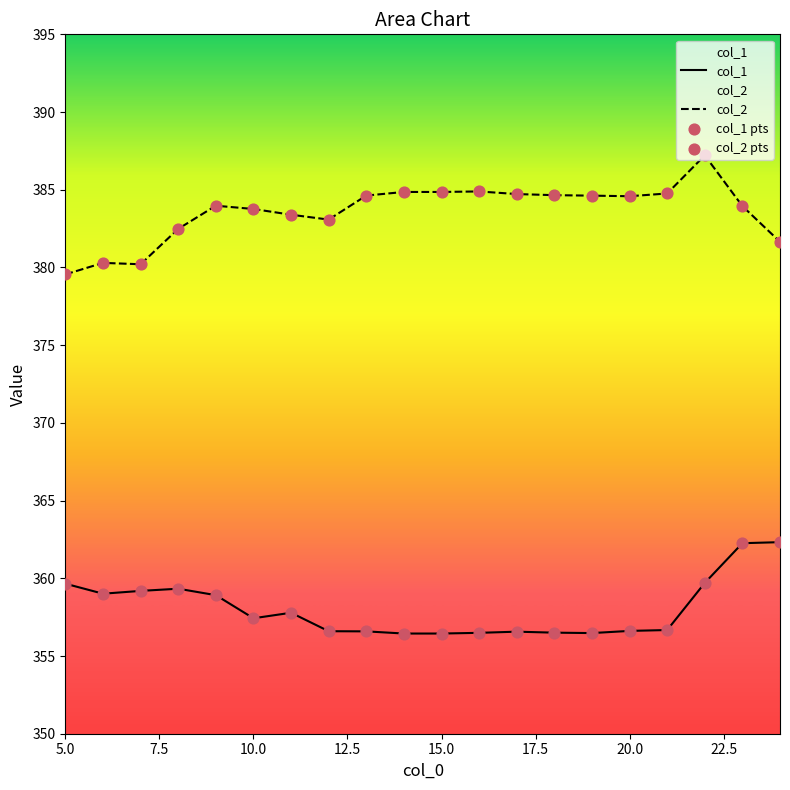

Which series has the largest Y range (max minus min)?

col_2